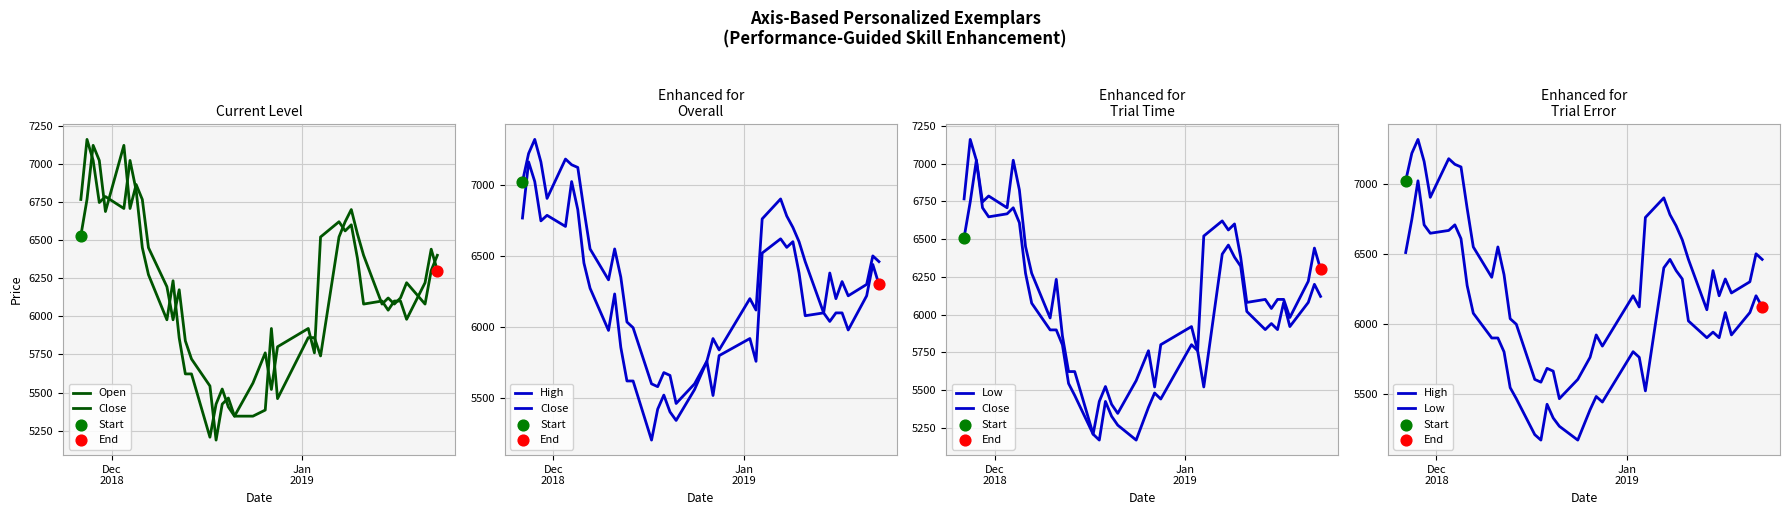

Which series contains the highest Y value?

High